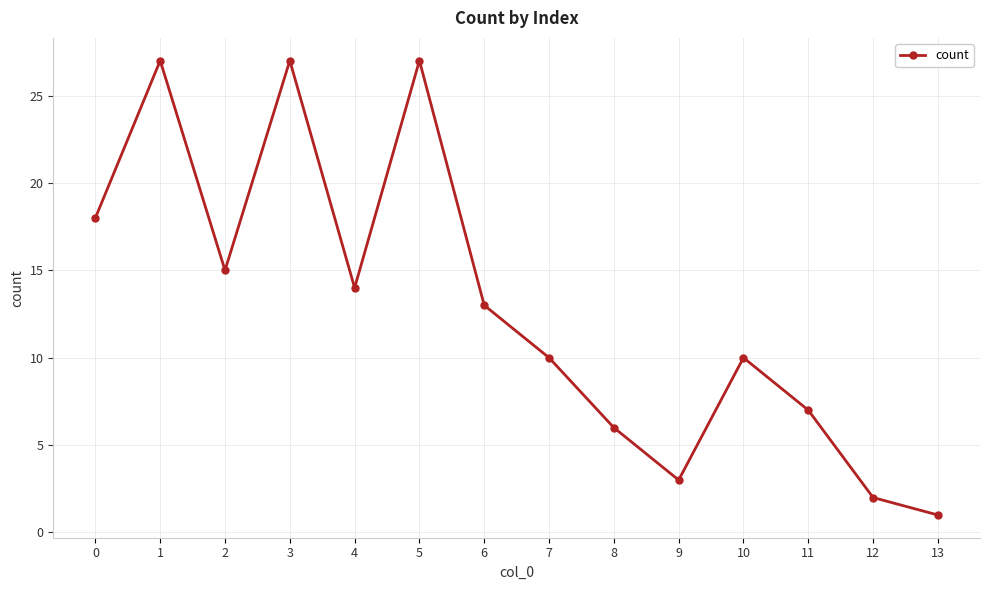

Reading right to left, transcribe all the data shown in this chart.

1	2	7	10	3	6	10	13	27	14	27	15	27	18